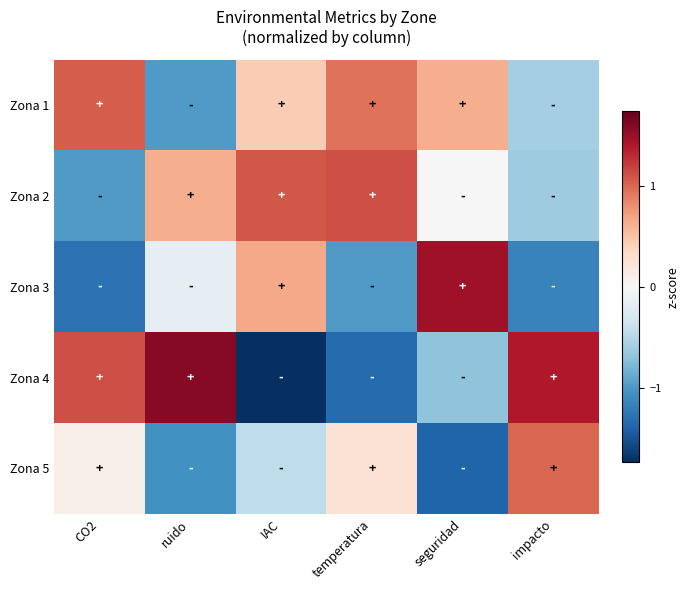

Reading left to right, what are all the values shown in this chart?

Zona 1: CO2=1.0	ruido=-1.0	IAC=0.4	temperatura=1.0	seguridad=0.6	impacto=-0.6
Zona 2: CO2=-1.0	ruido=0.6	IAC=1.1	temperatura=1.1	seguridad=-0.0	impacto=-0.6
Zona 3: CO2=-1.3	ruido=-0.2	IAC=0.7	temperatura=-1.0	seguridad=1.5	impacto=-1.2
Zona 4: CO2=1.1	ruido=1.6	IAC=-1.7	temperatura=-1.3	seguridad=-0.7	impacto=1.4
Zona 5: CO2=0.1	ruido=-1.1	IAC=-0.4	temperatura=0.2	seguridad=-1.4	impacto=1.0